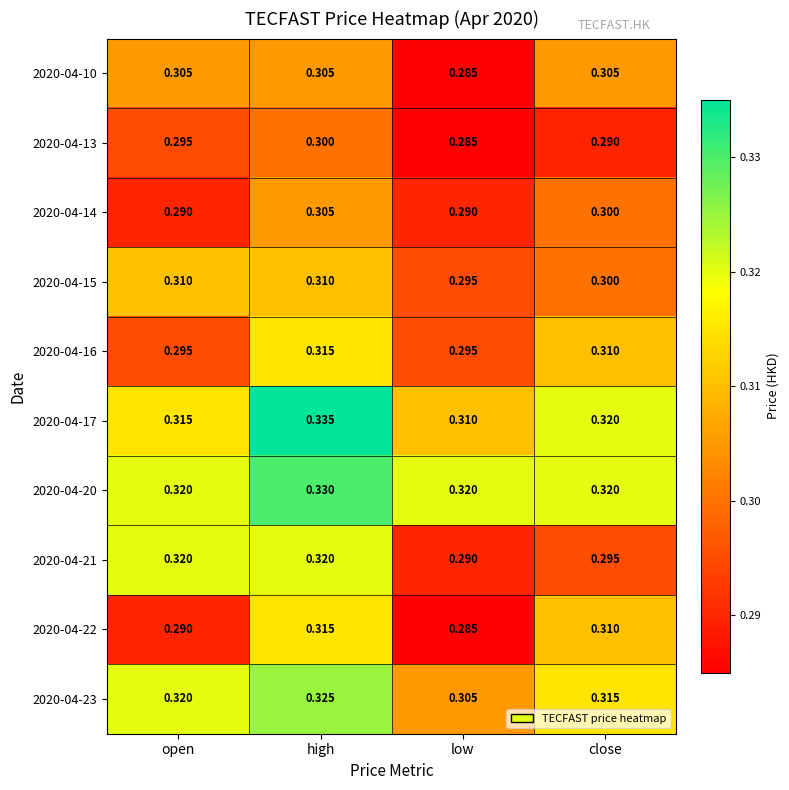

Which label corresponds to the smallest value in the chart?

low